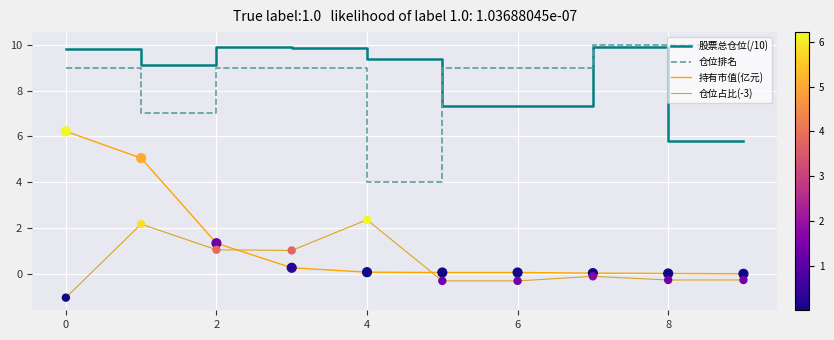

What are all the series names shown in the legend?

股票总仓位(/10), 仓位排名, 持有市值(亿元), 仓位占比(-3)